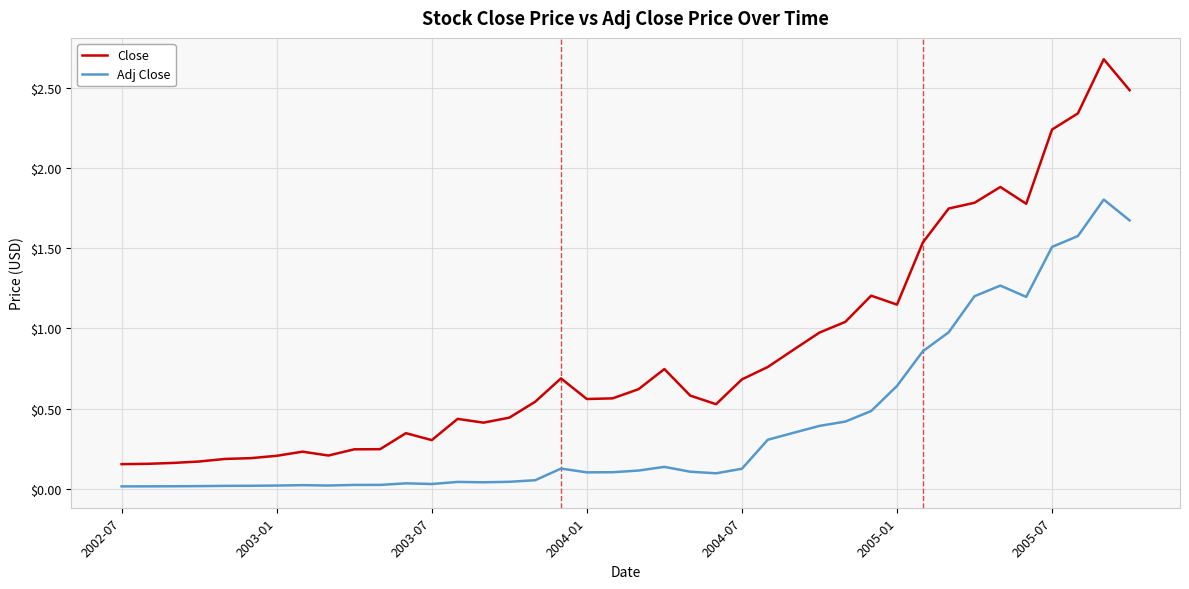

Which series has the largest total across all categories?

Close